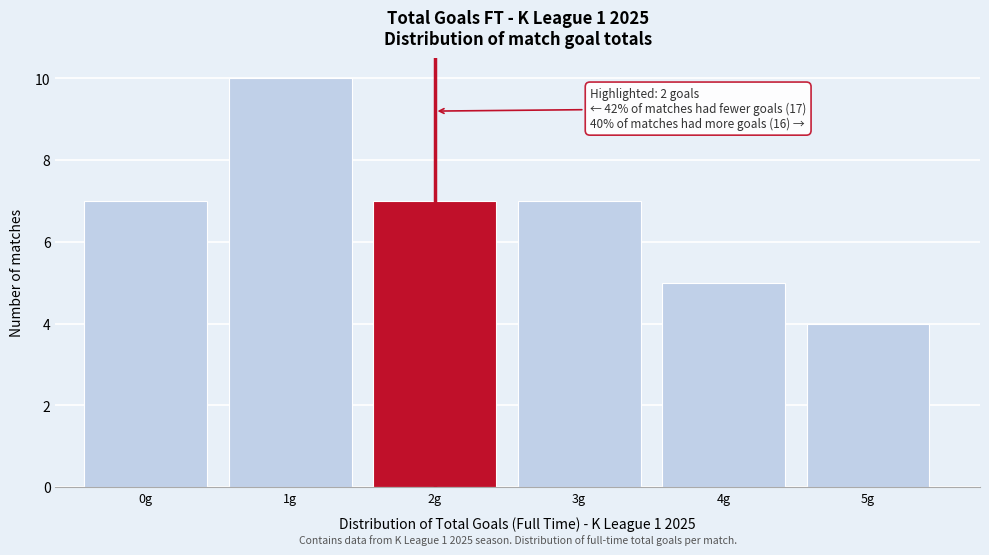

Reading left to right, transcribe all the data shown in this chart.

7	10	7	7	5	4